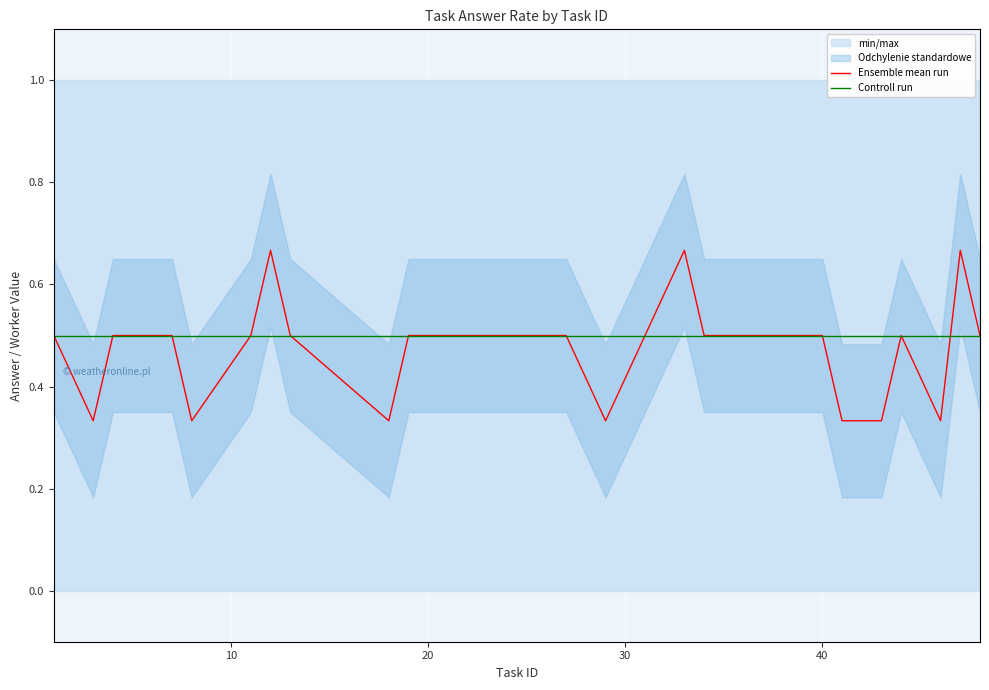

True or false: Controll run and Ensemble mean run intersect in this chart.

True